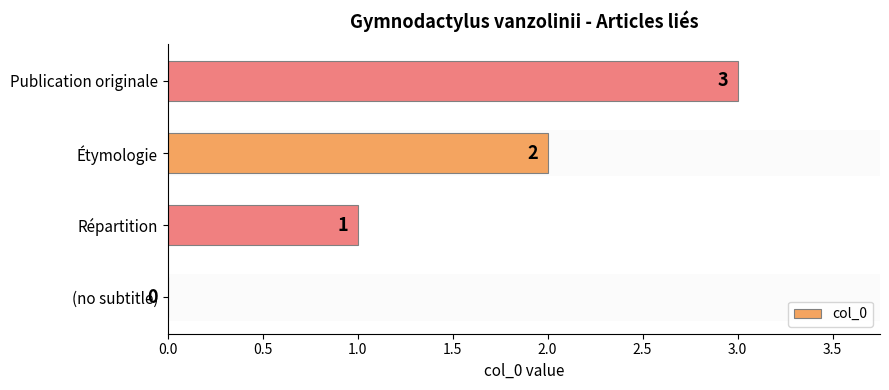

What is the sum of all values?

6